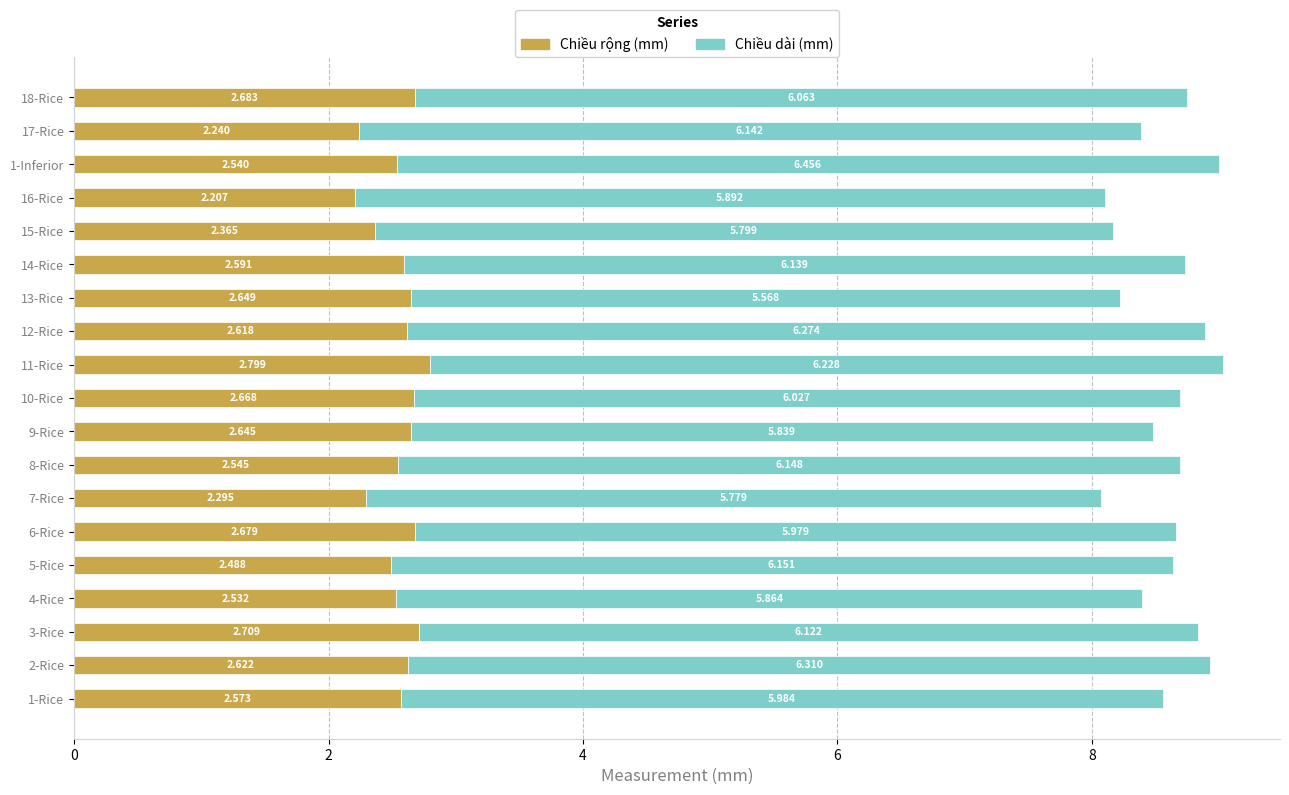

How many distinct data groups are displayed?

2